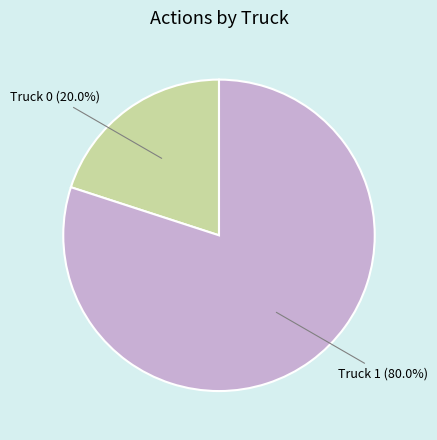

To the nearest percent, what is the difference between the largest and smallest slice percentages?

60%